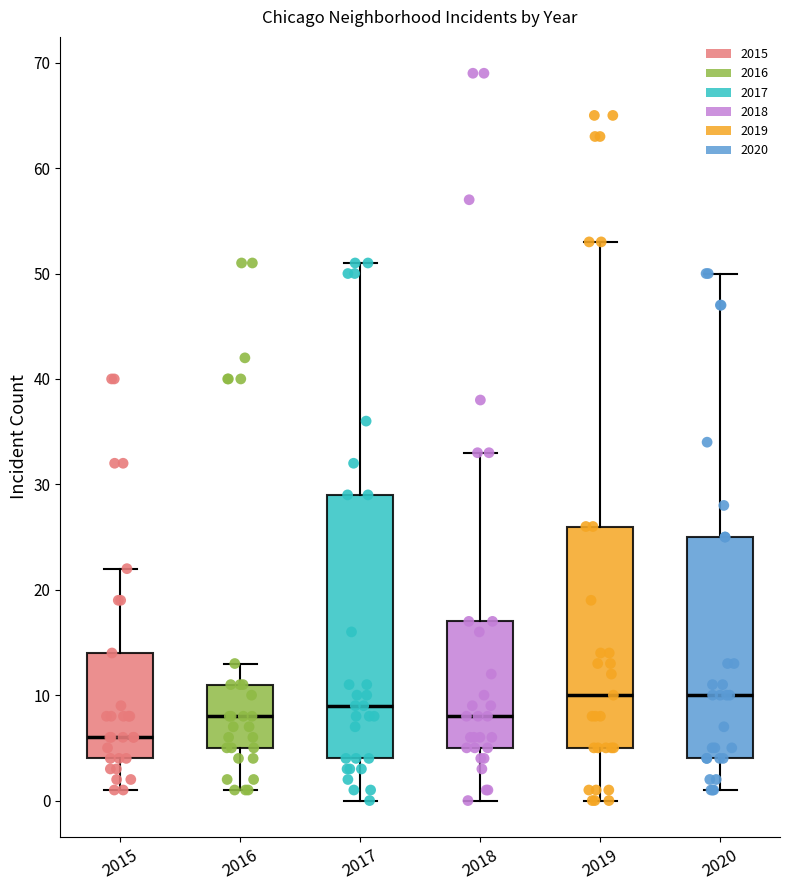

Comparing the boxes themselves (not the whiskers), which one is the tallest?

2017